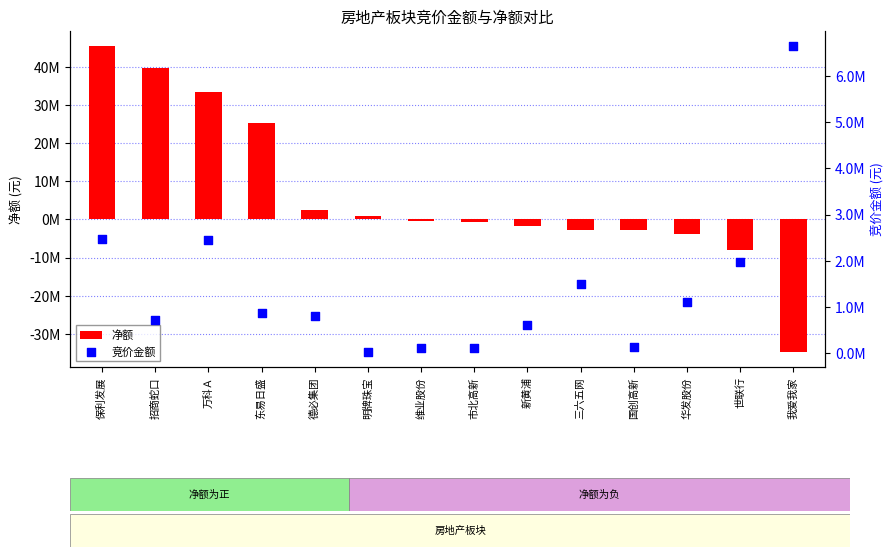

Is the value of 竞价金额 at 明牌珠宝 greater than the value of 净额 at 明牌珠宝?

No